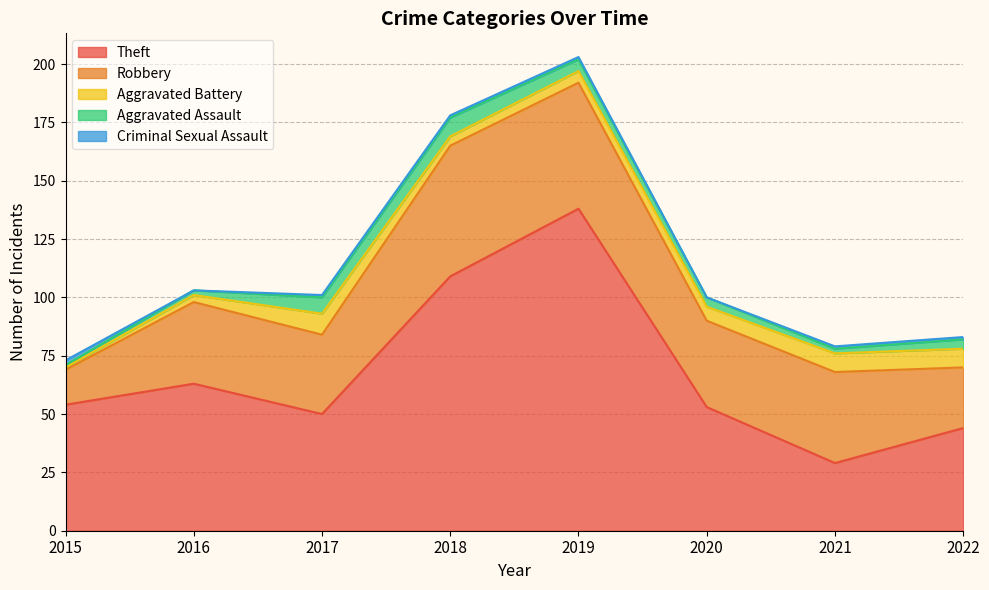

Reading right to left, transcribe all the data shown in this chart.

Theft: 44	29	53	138	109	50	63	54
Robbery: 26	39	37	54	56	34	35	15
Aggravated Battery: 8	8	6	5	4	9	3	1
Aggravated Assault: 4	2	4	5	8	7	2	1
Criminal Sexual Assault: 1	1	0	1	1	1	0	2